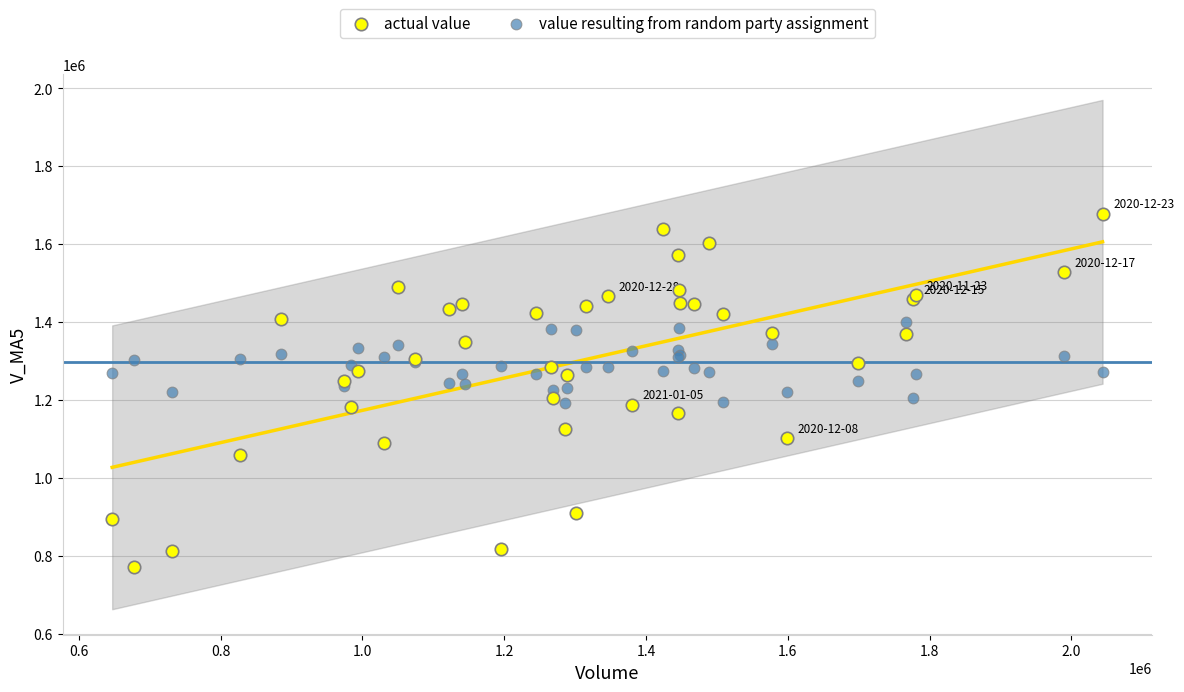

Which series contains the lowest Y value?

actual value